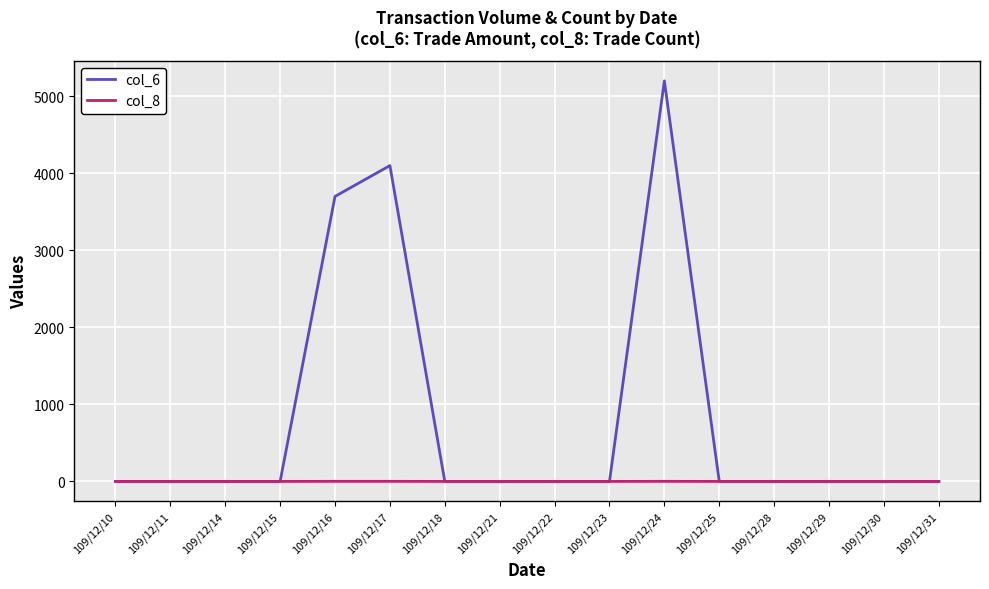

Rank the series by their maximum value, from lowest to highest.

col_8, col_6